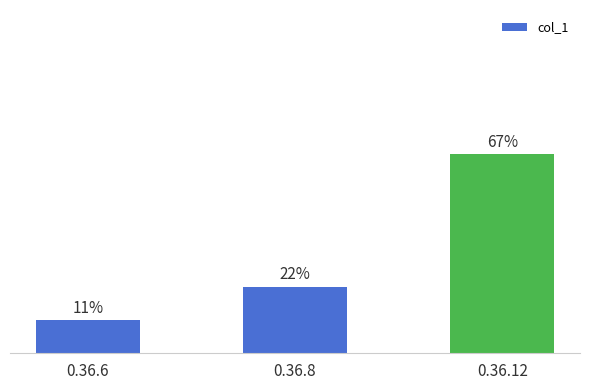

Does the chart contain any negative values?

No